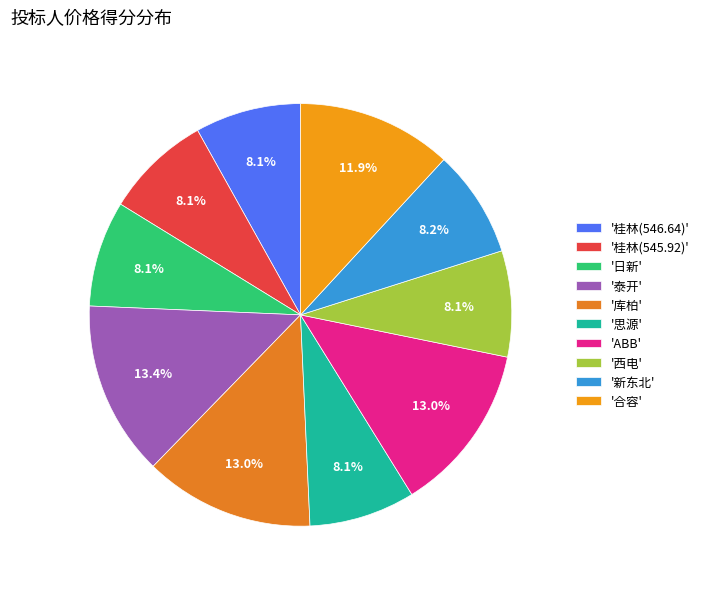

Does any single category account for the majority?

No